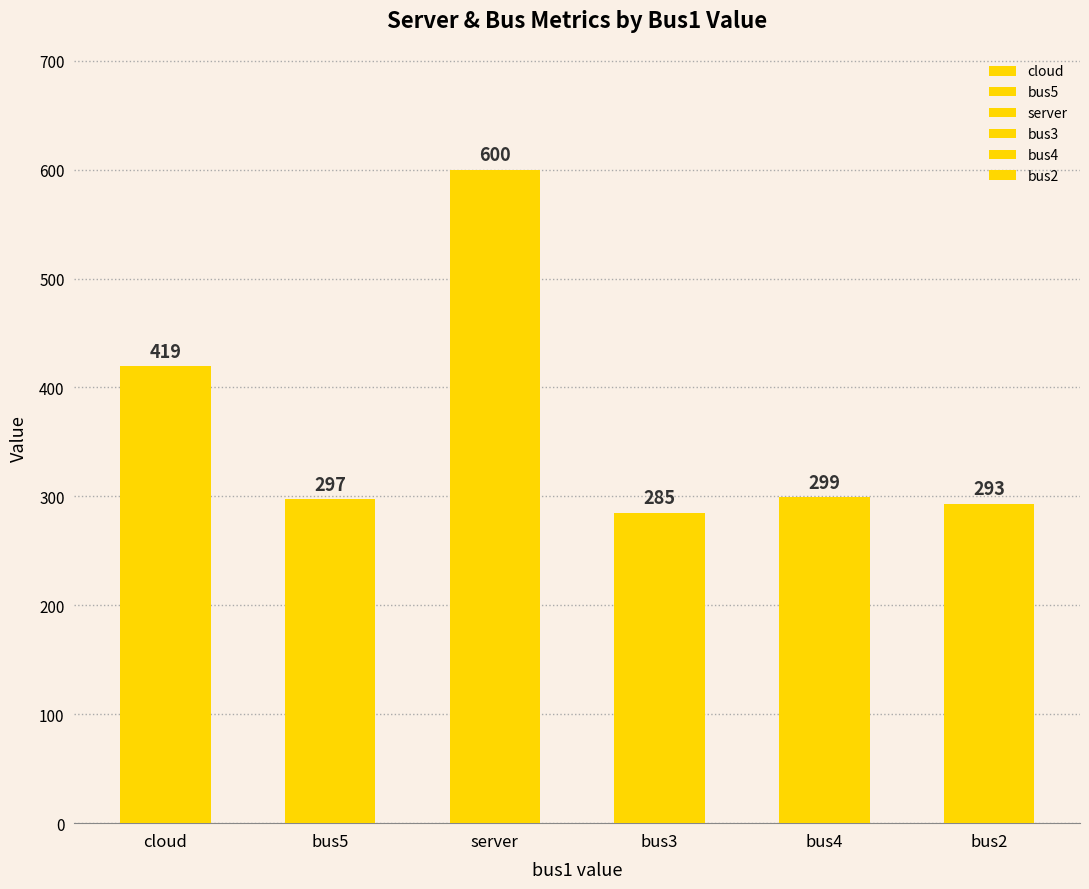

What is the value of the 5th bar from the left?

299.4